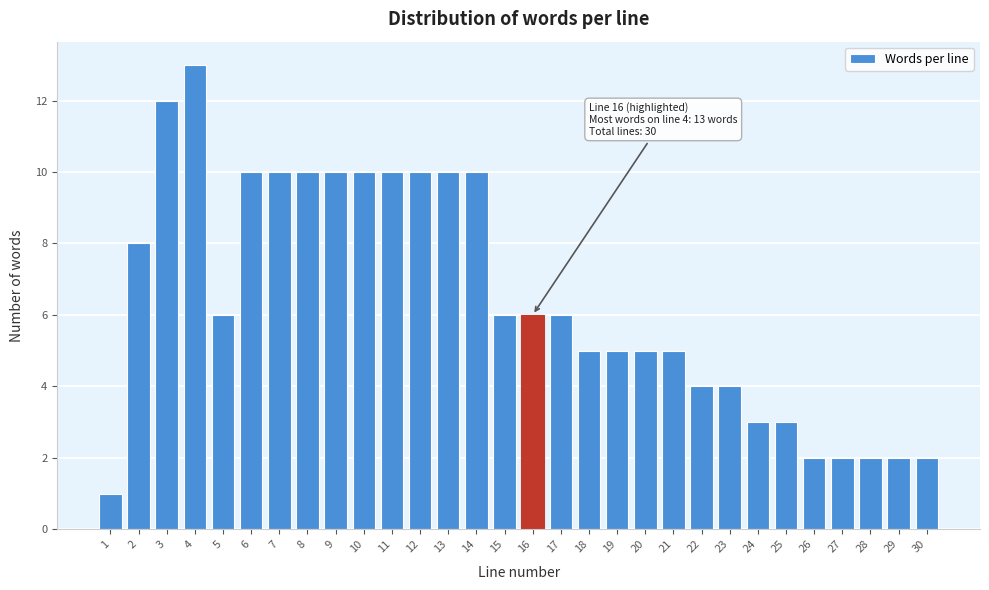

Reading right to left, transcribe all the data shown in this chart.

30=2	29=2	28=2	27=2	26=2	25=3	24=3	23=4	22=4	21=5	20=5	19=5	18=5	17=6	16=6	15=6	14=10	13=10	12=10	11=10	10=10	9=10	8=10	7=10	6=10	5=6	4=13	3=12	2=8	1=1